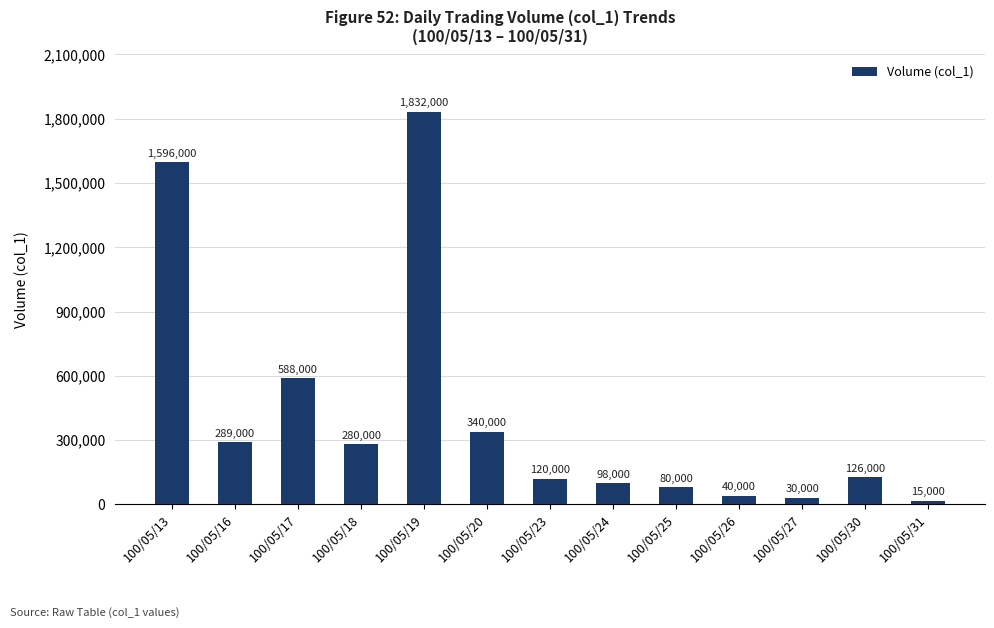

Does the chart contain any negative values?

No